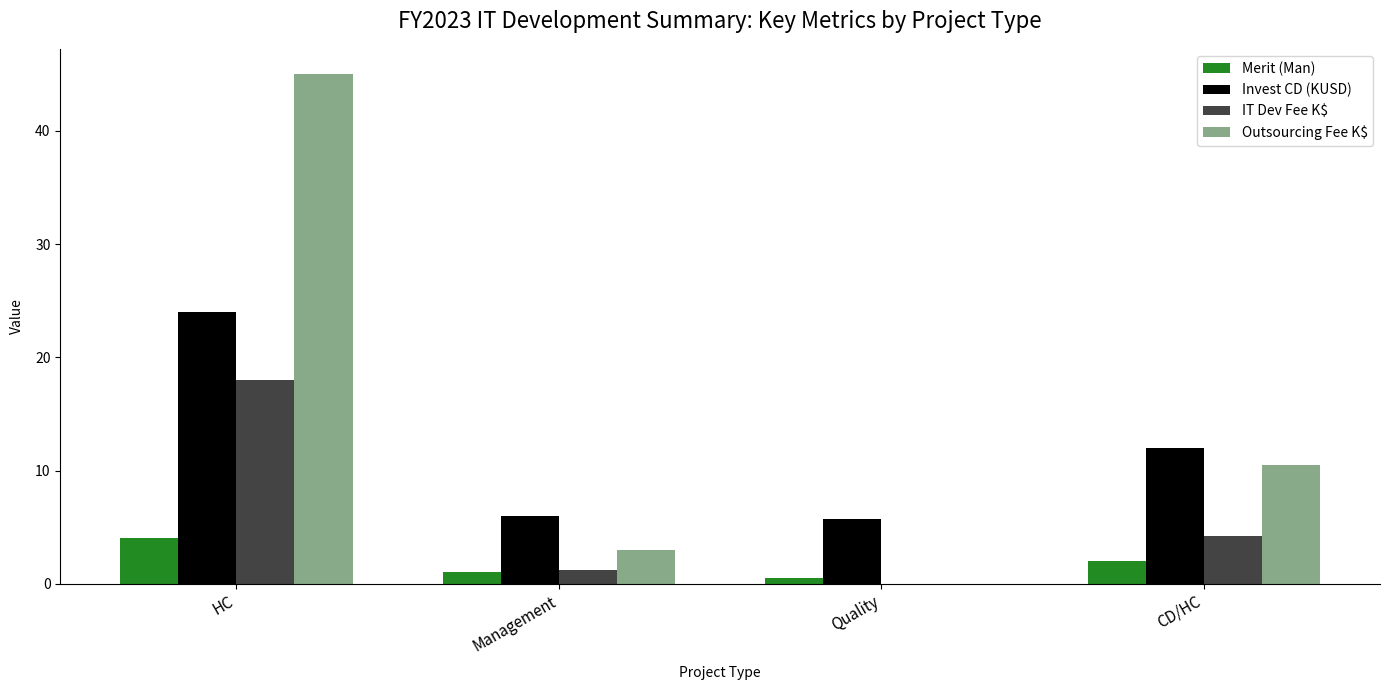

How many groups of bars are there?

4